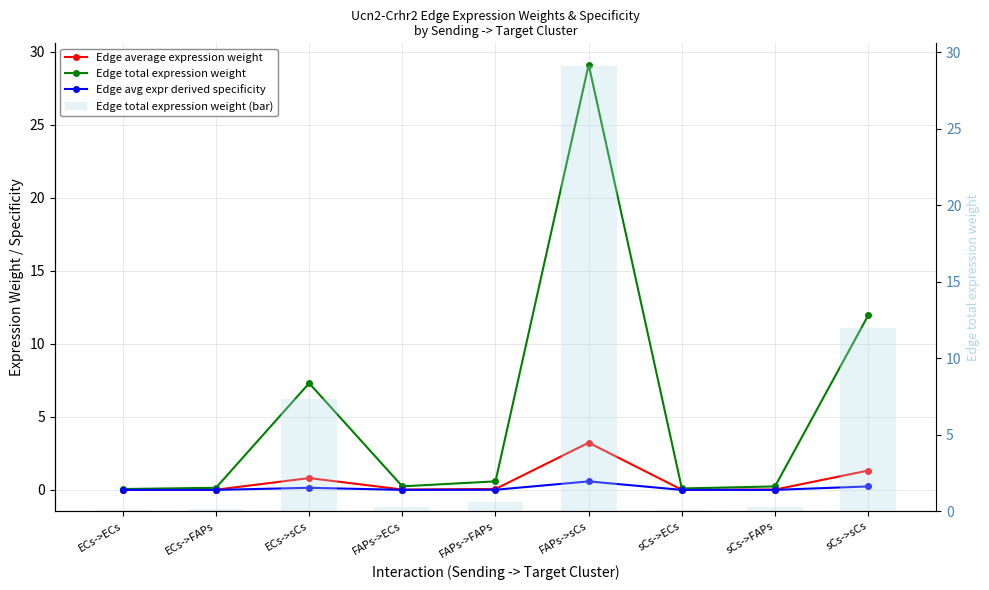

What is the total value across all series at ECs->sCs?

15.6